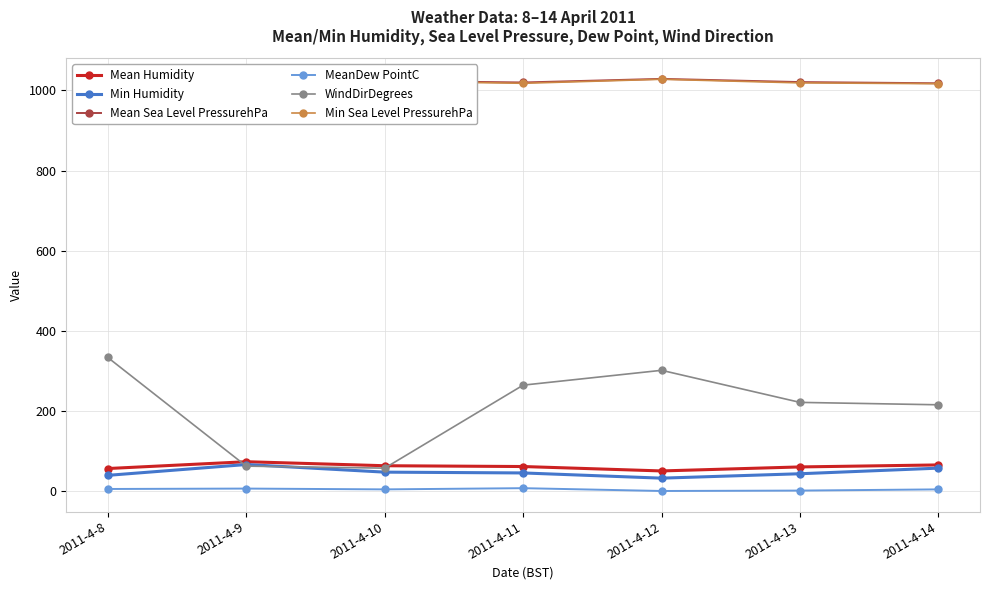

What is the difference between the second highest and minimum values in the MeanDew PointC series?

6